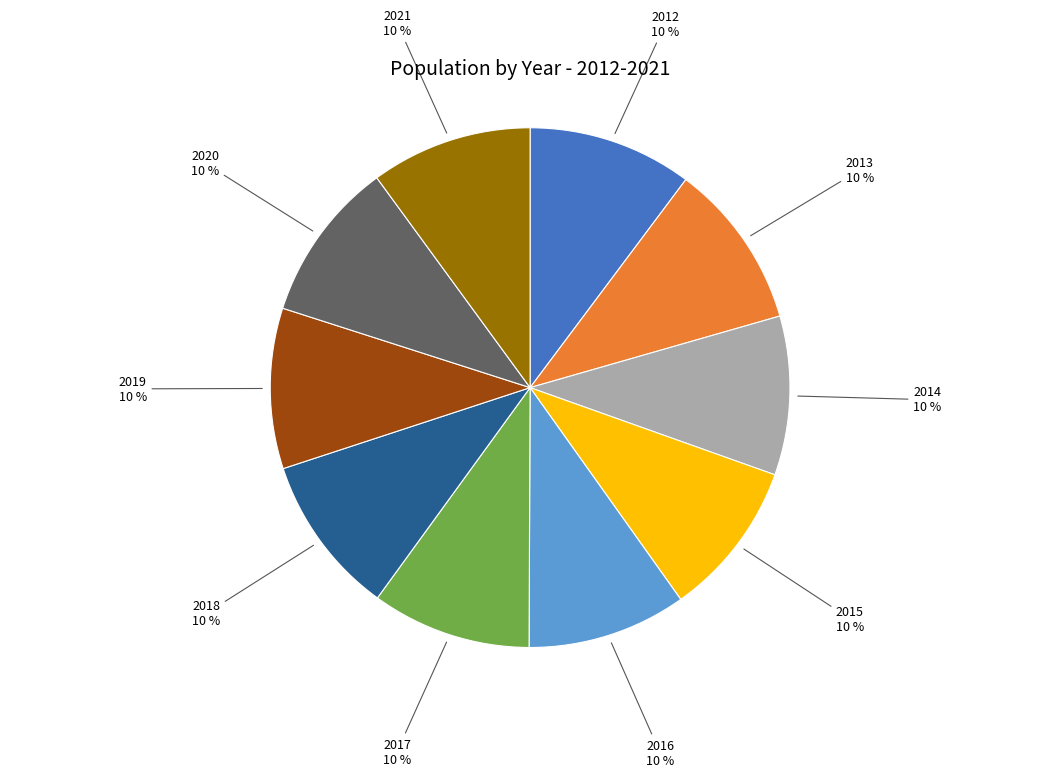

To the nearest percent, what is the combined percentage of 2021 and 2018?

20%